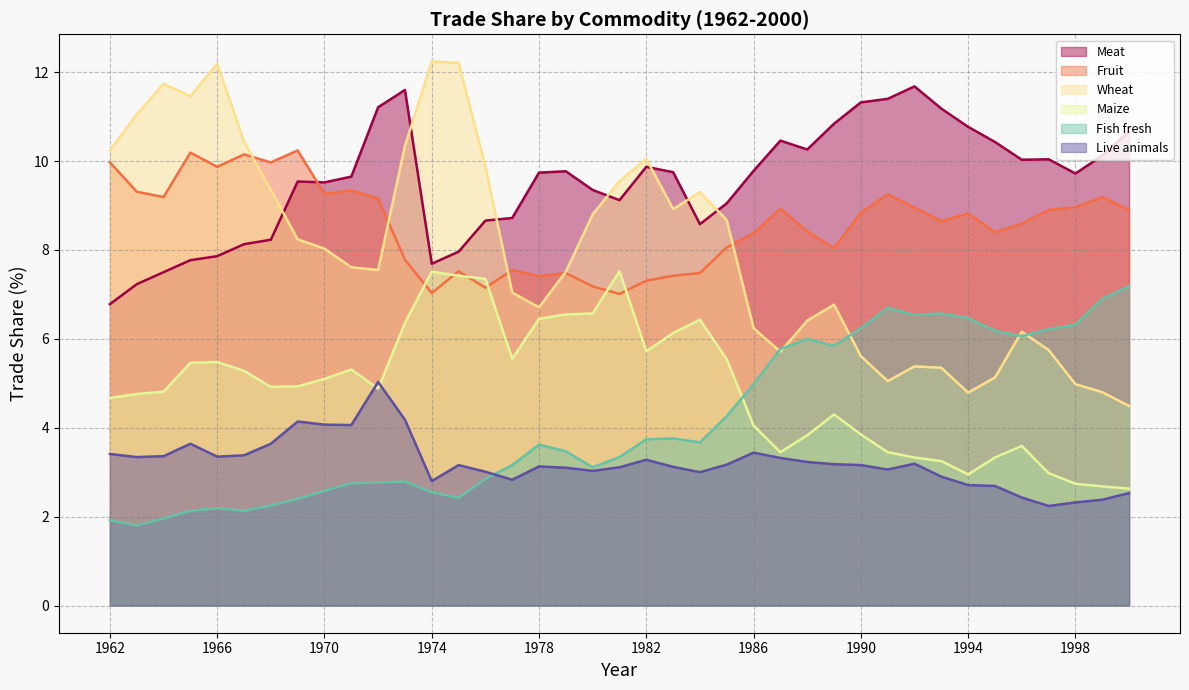

At which label is Fruit closest to 8?

1989